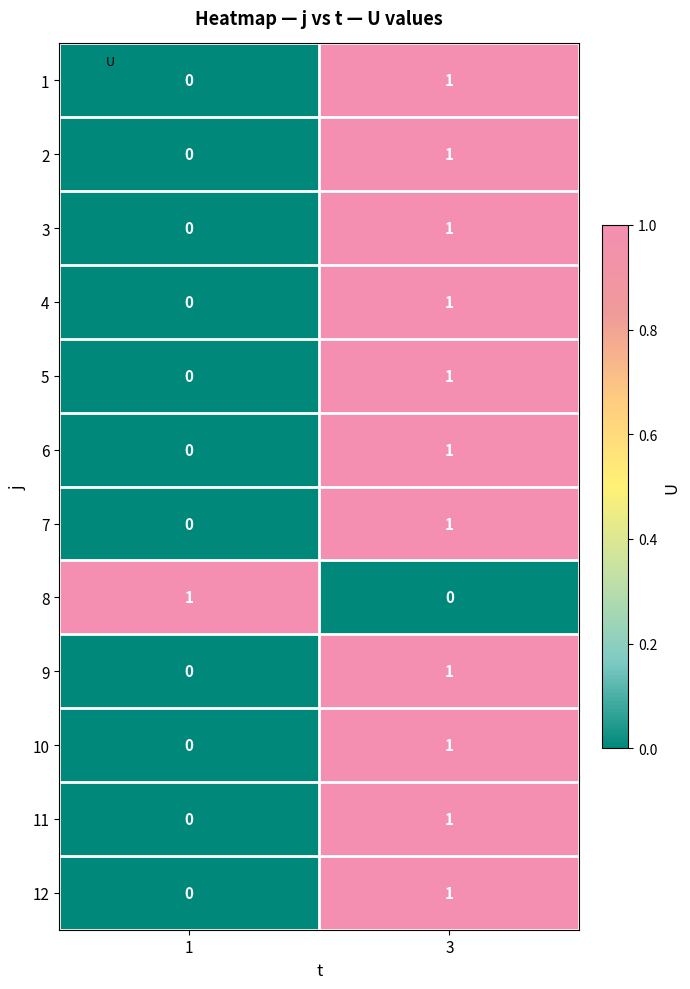

Rank the categories by 9 value from highest to lowest.

3, 1